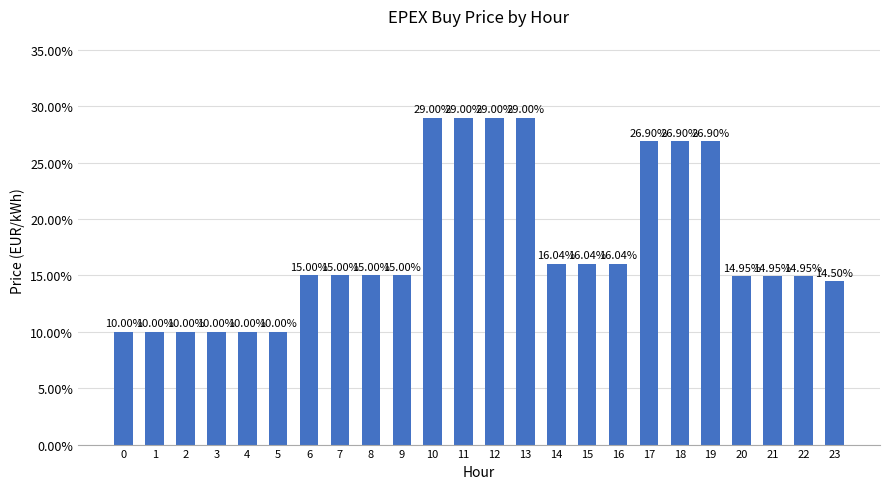

Rank the categories by value from highest to lowest.

10, 11, 12, 13, 17, 18, 19, 14, 15, 16, 6, 7, 8, 9, 20, 21, 22, 23, 0, 1, 2, 3, 4, 5